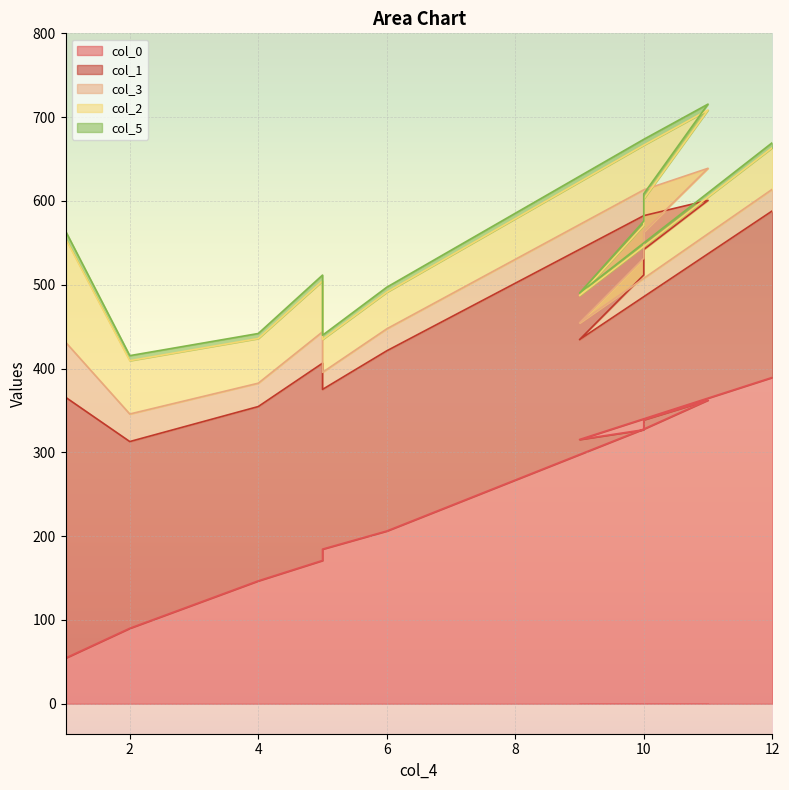

Does the chart display data point markers on the line(s)?

No